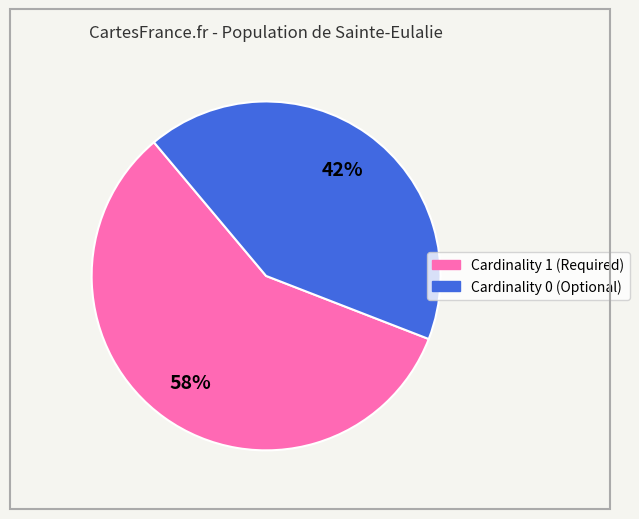

Is there any slice that represents more than half of the pie?

Yes